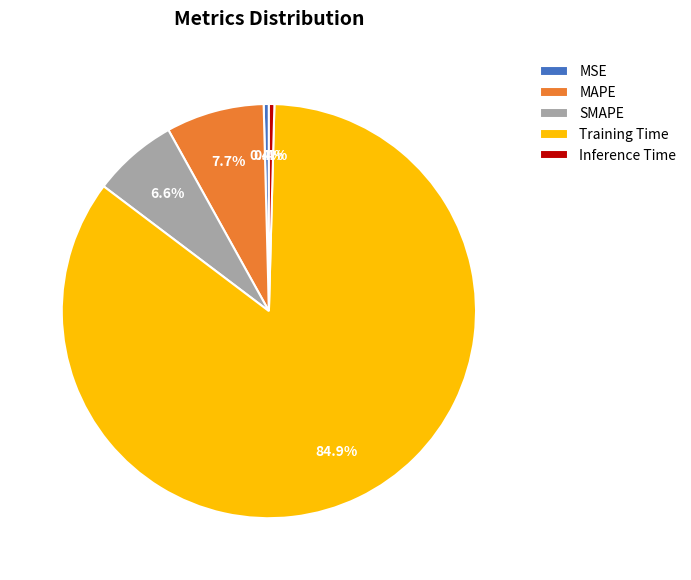

Which has a higher value, MSE or Training Time?

Training Time